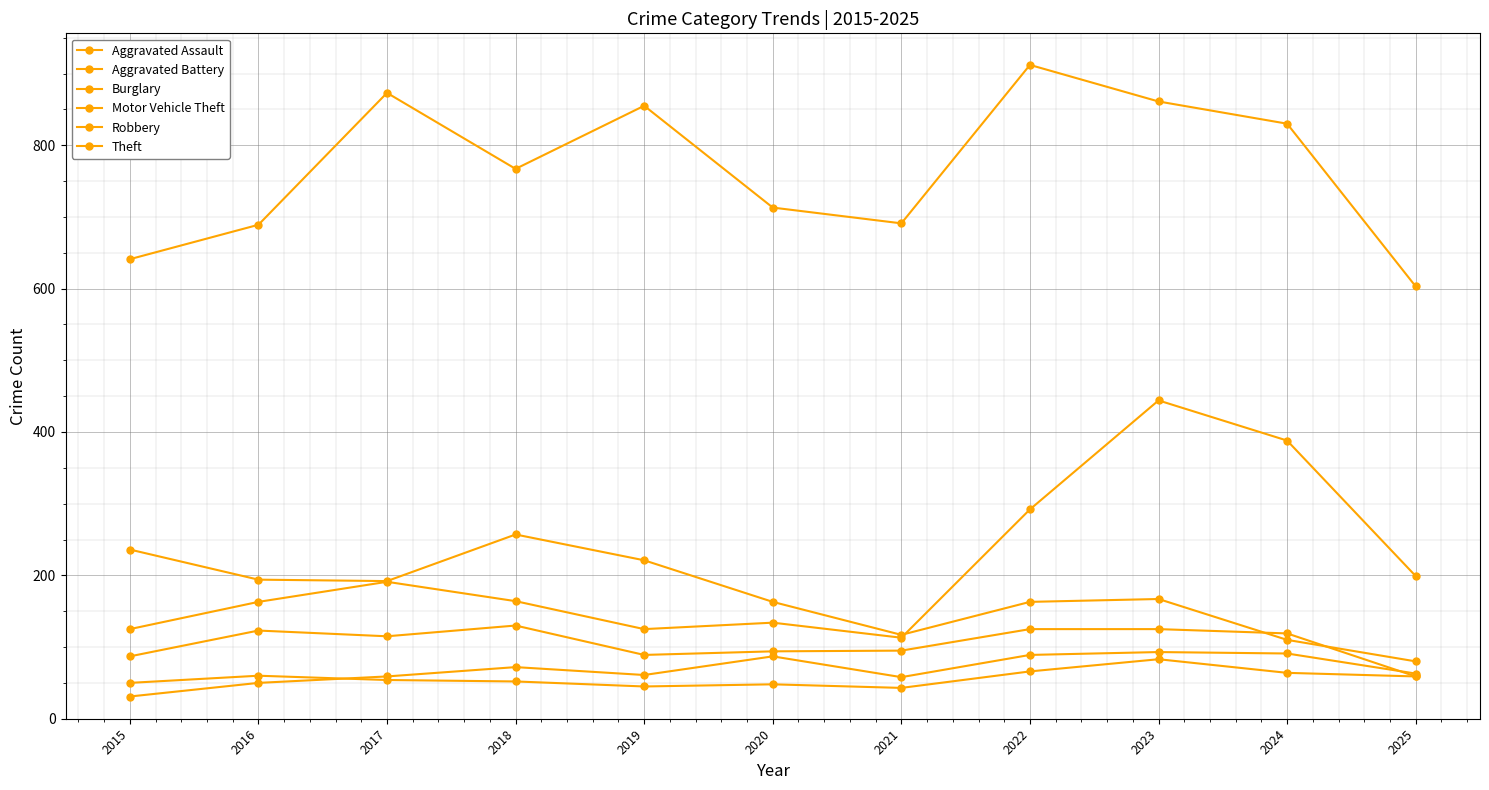

Between 2018 and 2019, which is larger?

2018